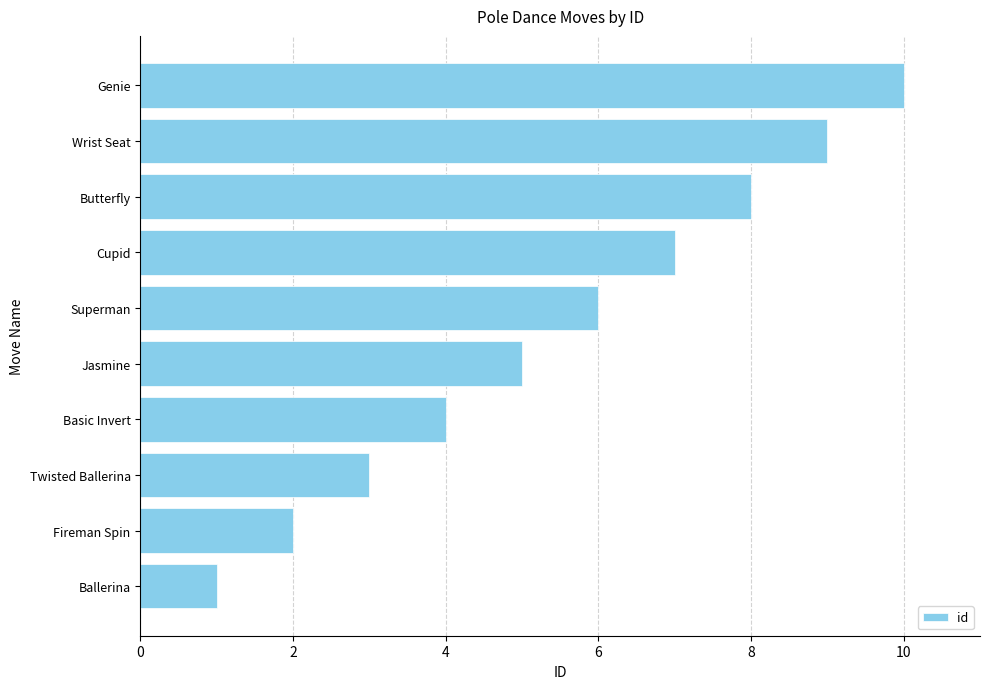

Which label corresponds to the smallest value in the chart?

Ballerina